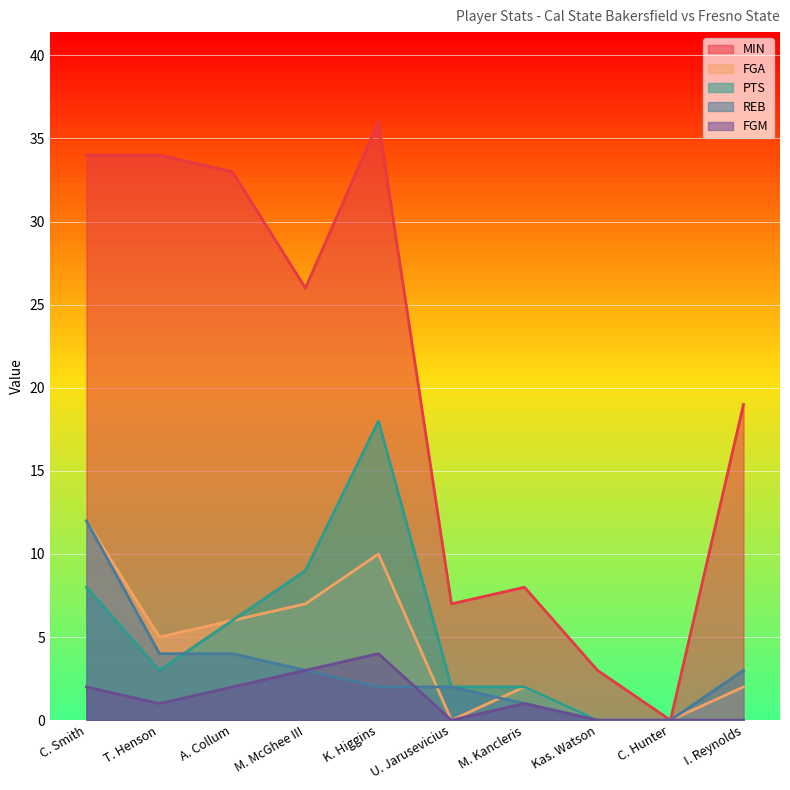

True or false: REB has more than 1 points higher than both neighbors.

False